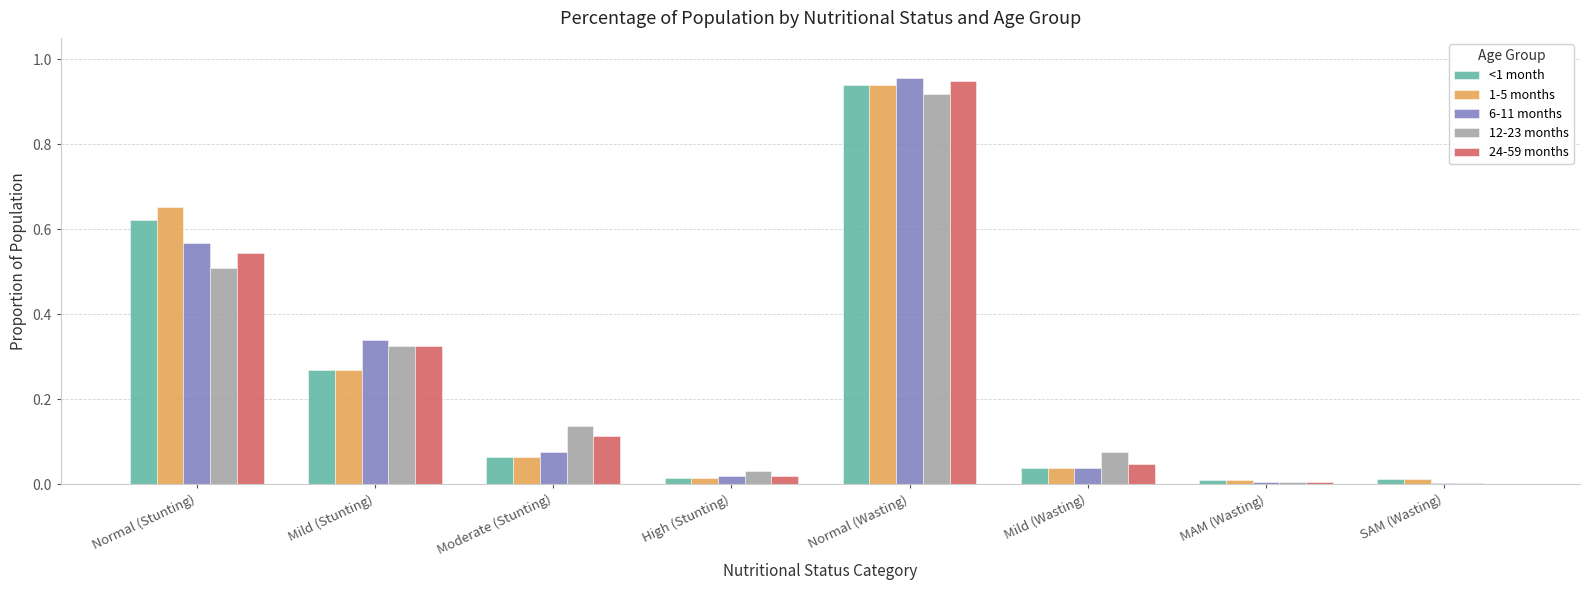

Which category has the highest value across all series?

Normal (Wasting)